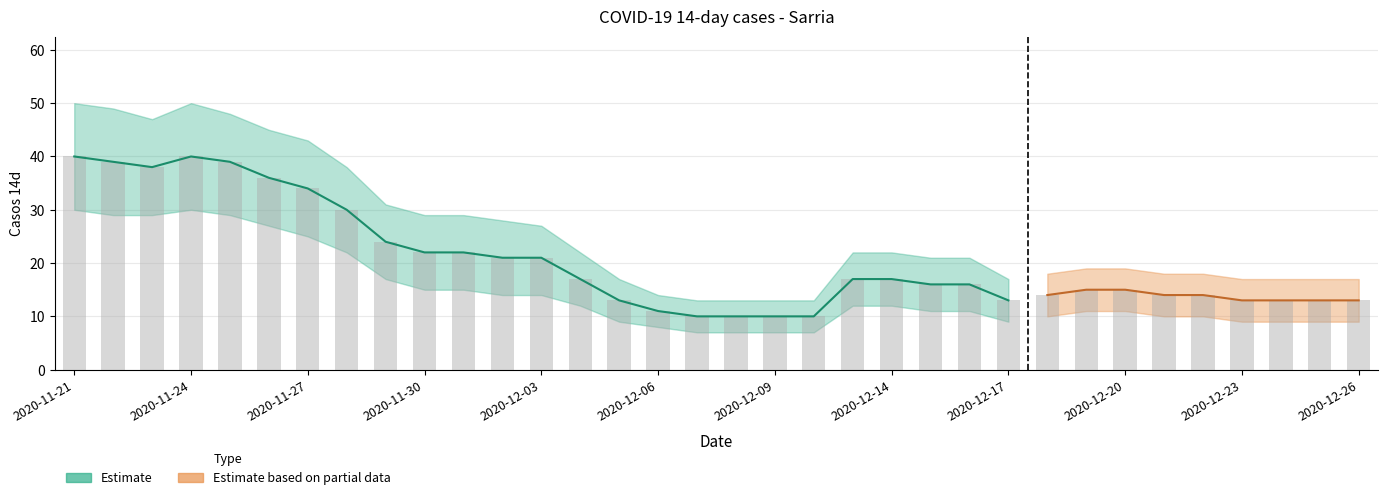

What is the difference between the highest and lowest values at 2020-12-14?

10